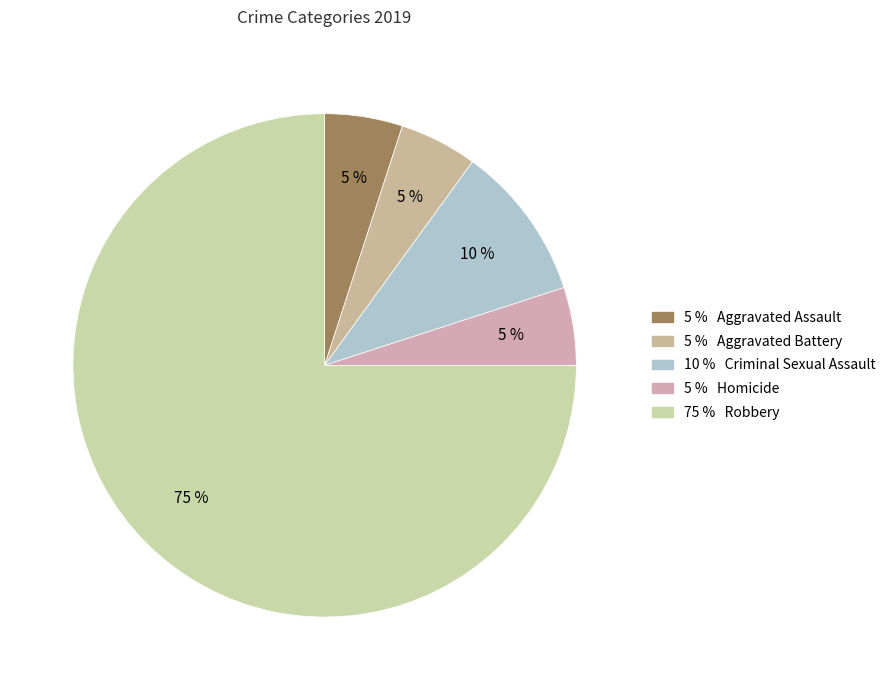

How many segments does this pie chart have?

5